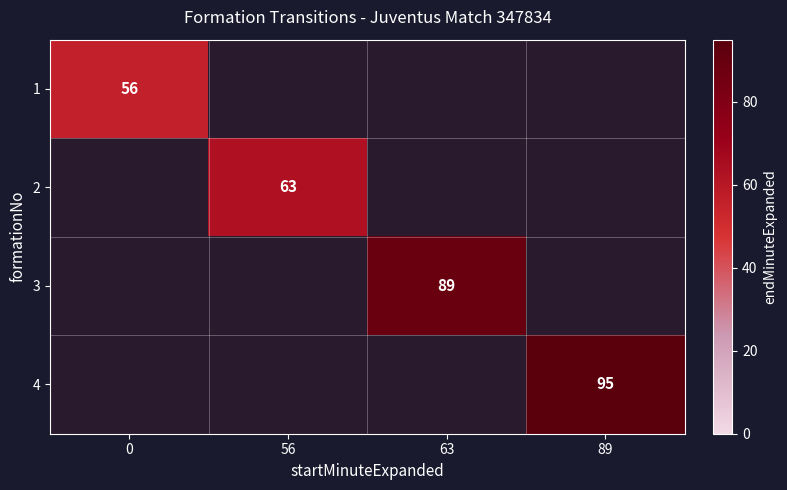

What is the difference between the highest and lowest values at 89?

95